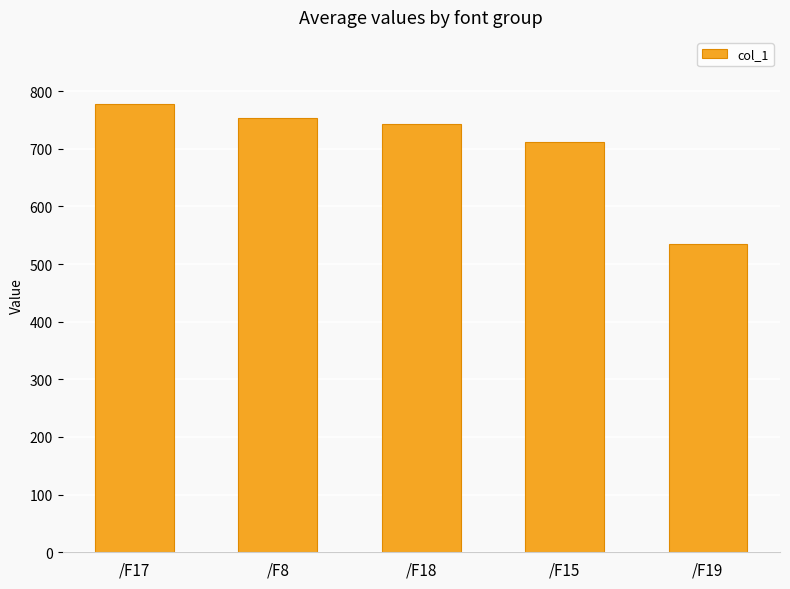

Between /F8 and /F15, which is larger?

/F8